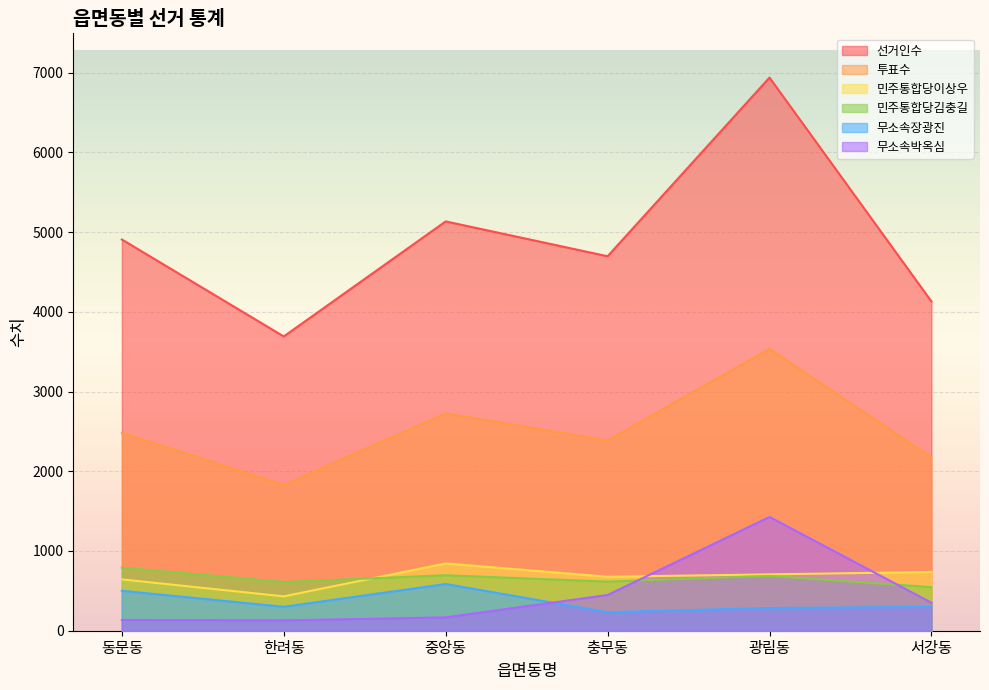

What is the label of the 5th point from the right?

한려동